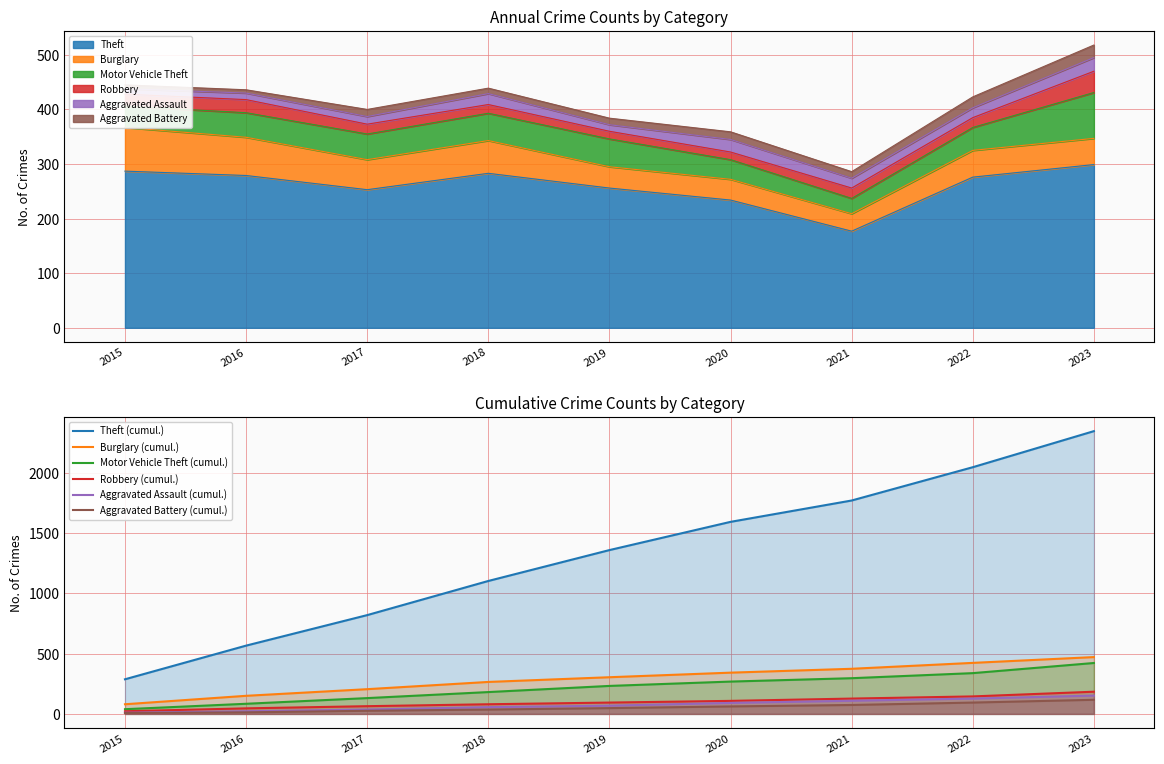

Which category has the highest value in the Burglary (cumul.) series?

2023